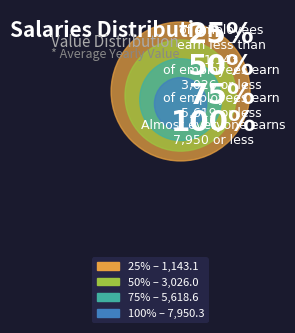

True or false: 75% accounts for 32% of the total.

True